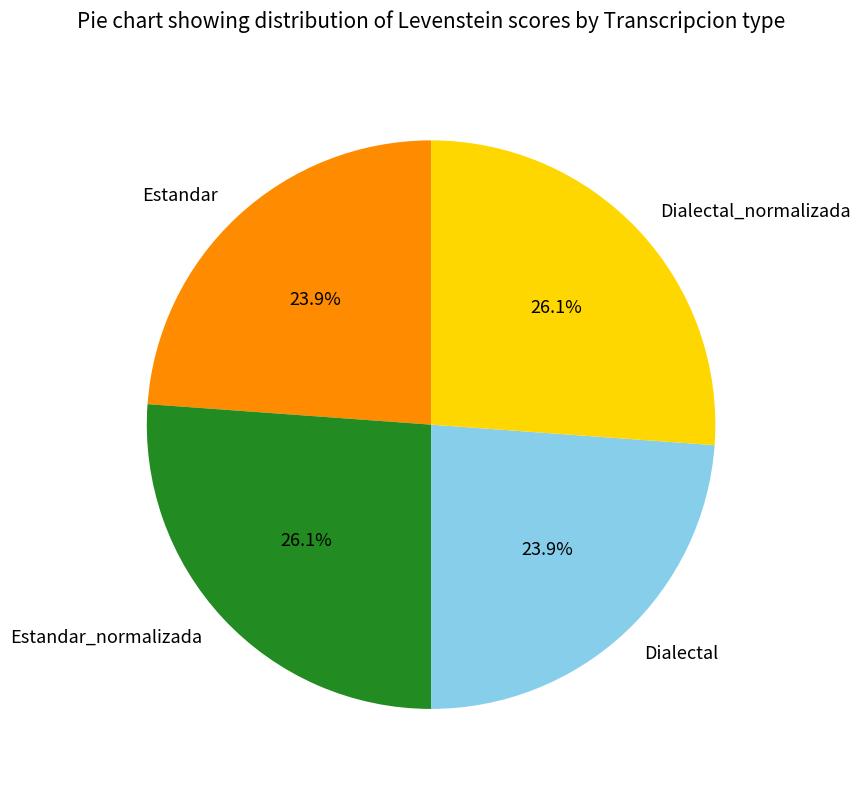

How much of the chart is everything except Estandar?

76.1%